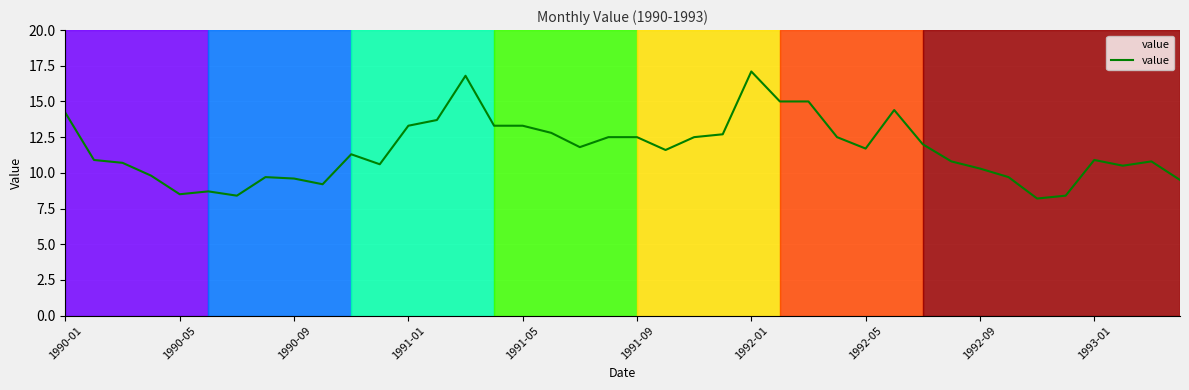

What is the difference between the maximum and minimum values?

8.9